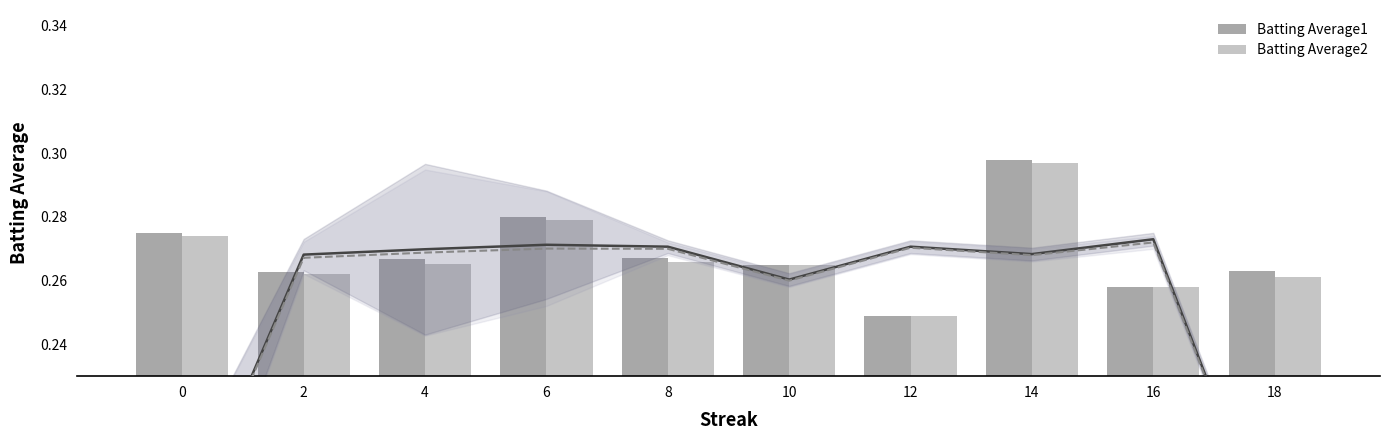

What is the sum of all Batting Average2 values?

2.7